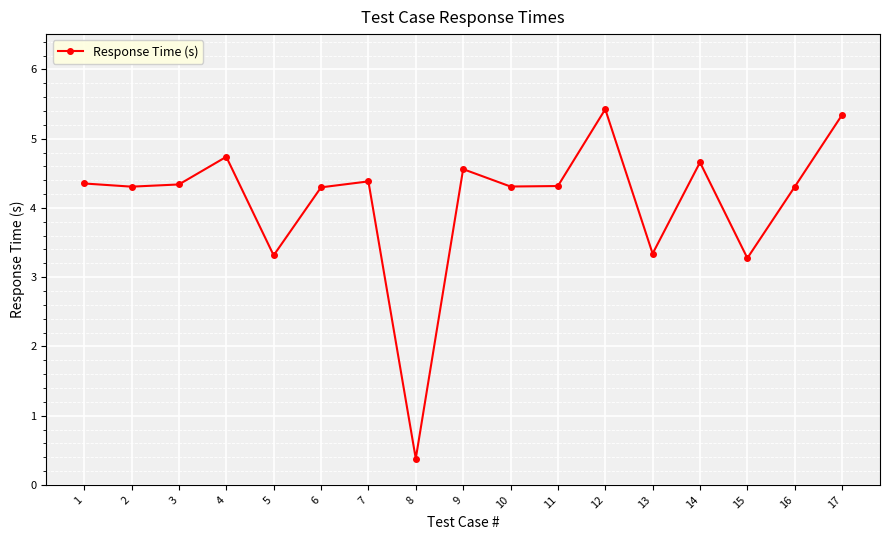

Which category has the highest value across all series?

12